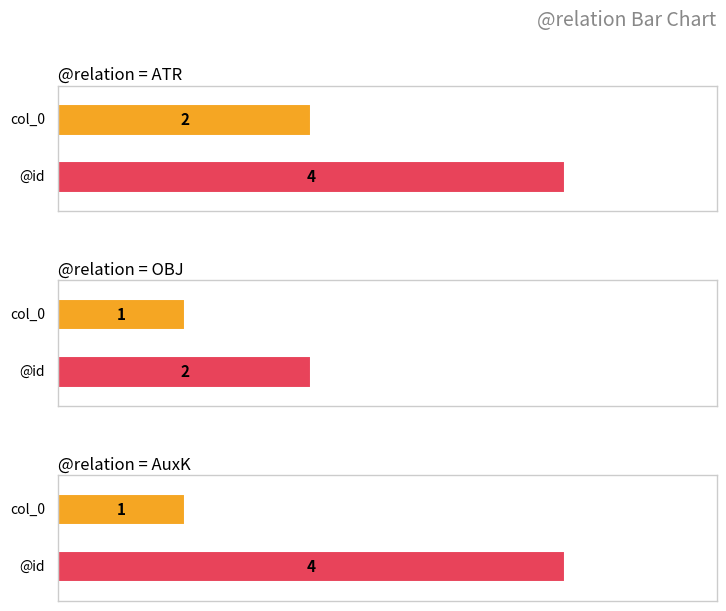

What are all the series names shown in the legend?

col_0, @id